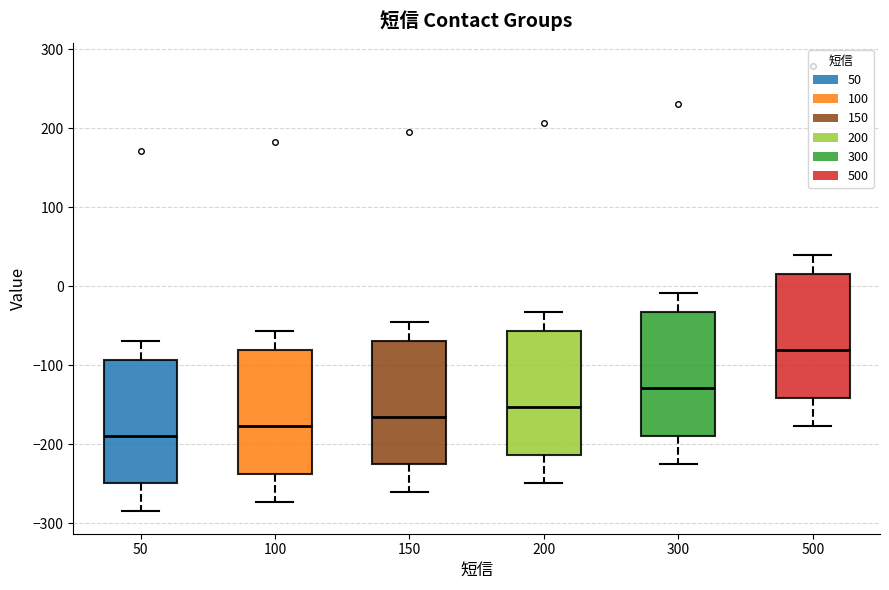

Reading left to right, read every box against the y-axis: the position of its median line, the range the box covers, and the ends of its whiskers. The values are not printed on the chart, so give them approximately, as read against the axis.

50: median -190, box -250 to -90, whiskers -280 to -70
100: median -180, box -240 to -80, whiskers -270 to -60
150: median -160, box -220 to -70, whiskers -260 to -40
200: median -150, box -210 to -60, whiskers -250 to -30
300: median -130, box -190 to -30, whiskers -220 to -10
500: median -80, box -140 to 20, whiskers -180 to 40